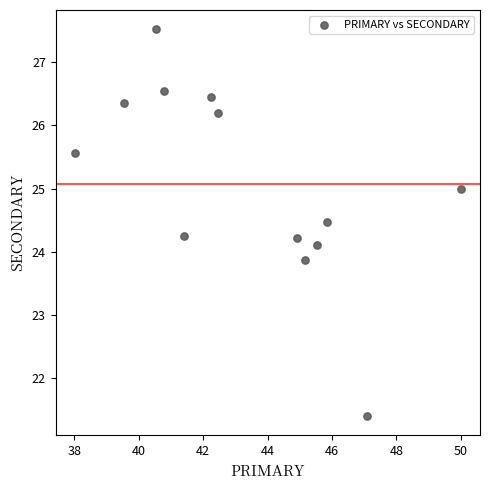

What is the range of Y values (max minus min)?

6.1